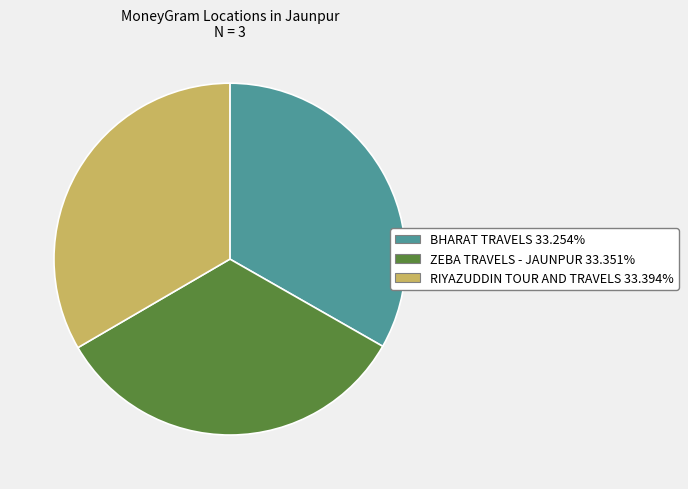

Count the number of slices in the pie.

3